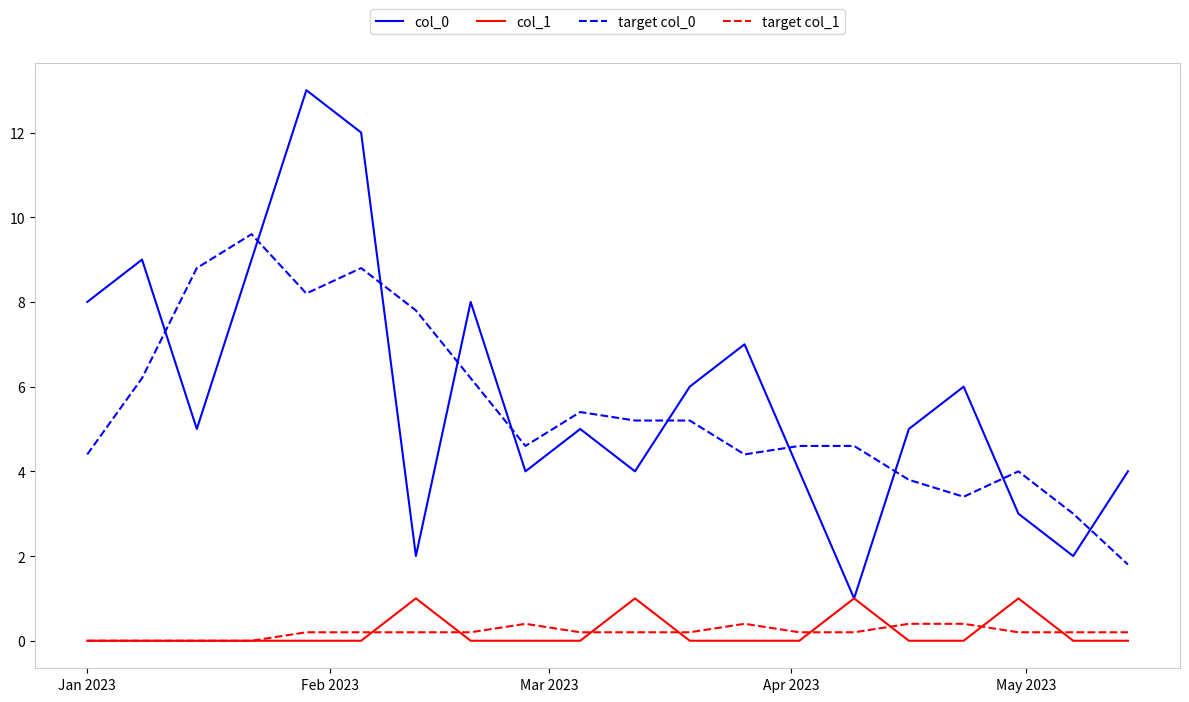

What is the maximum value shown in the chart?

13.0